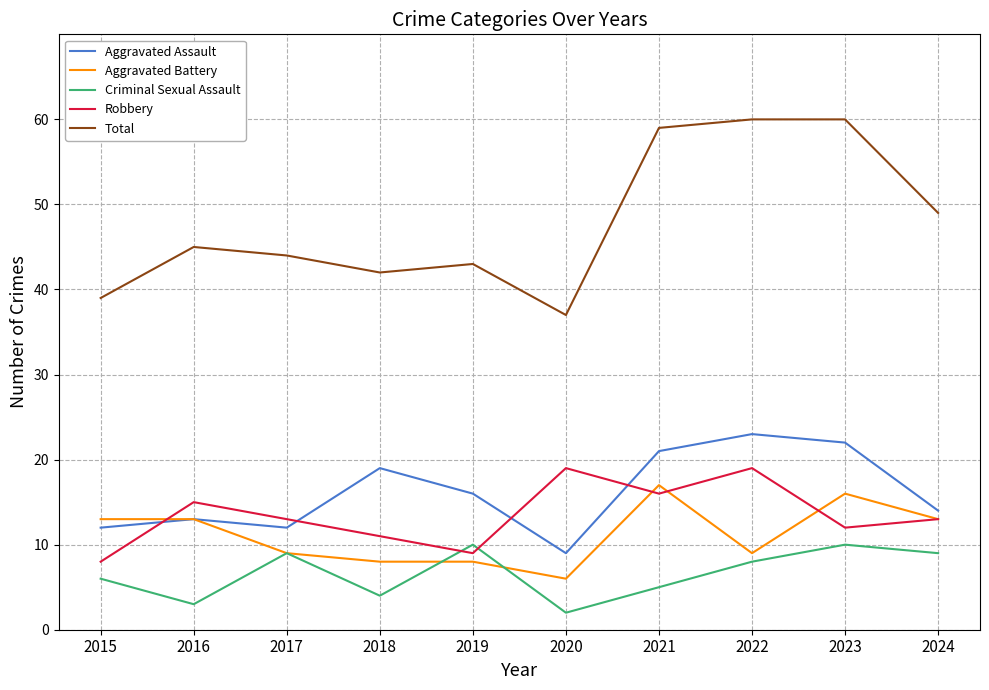

Where is Total nearest to the value 48?

2024